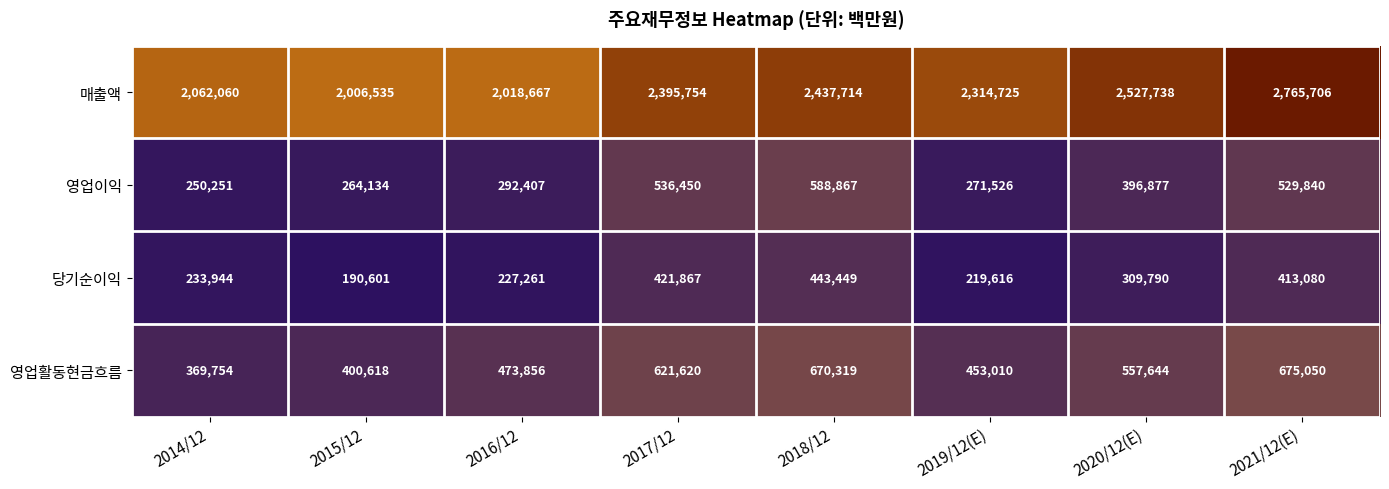

Which category has the lowest value in the 영업이익 series?

2014/12